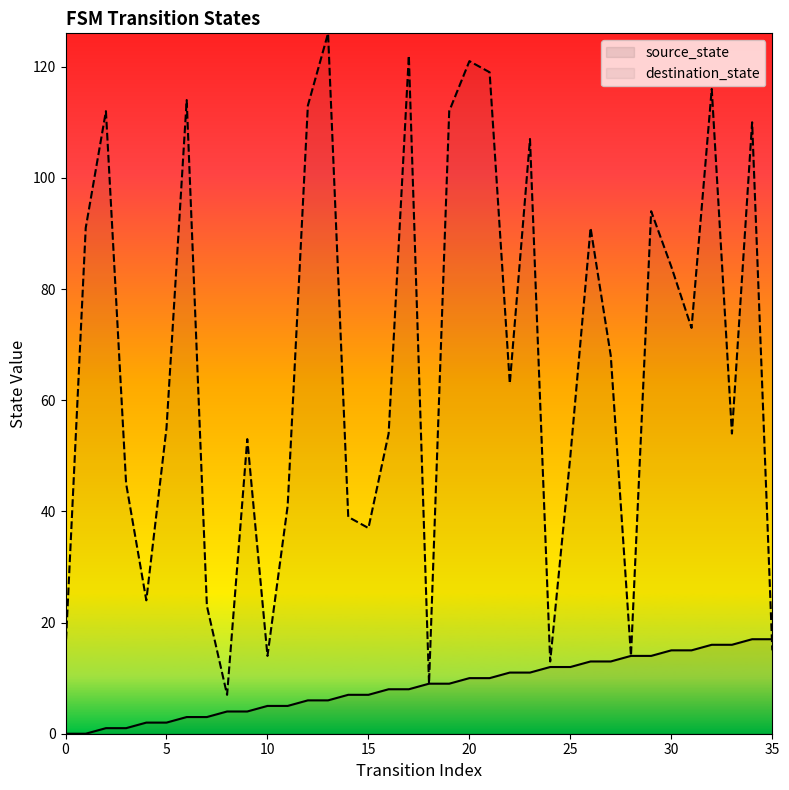

Count the number of data series in this chart.

2